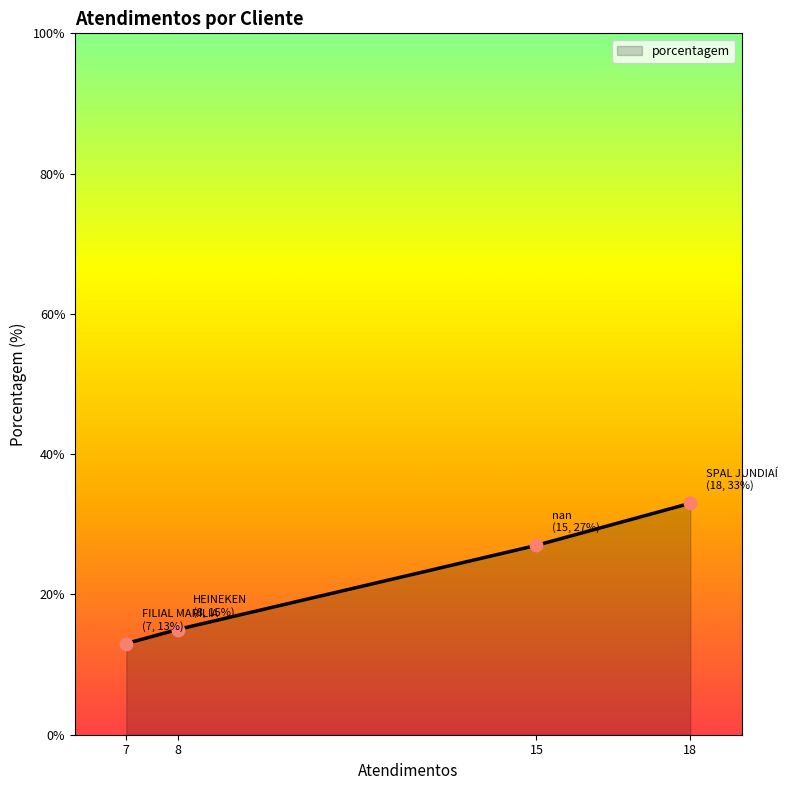

Between 18 and 8, which is larger?

18